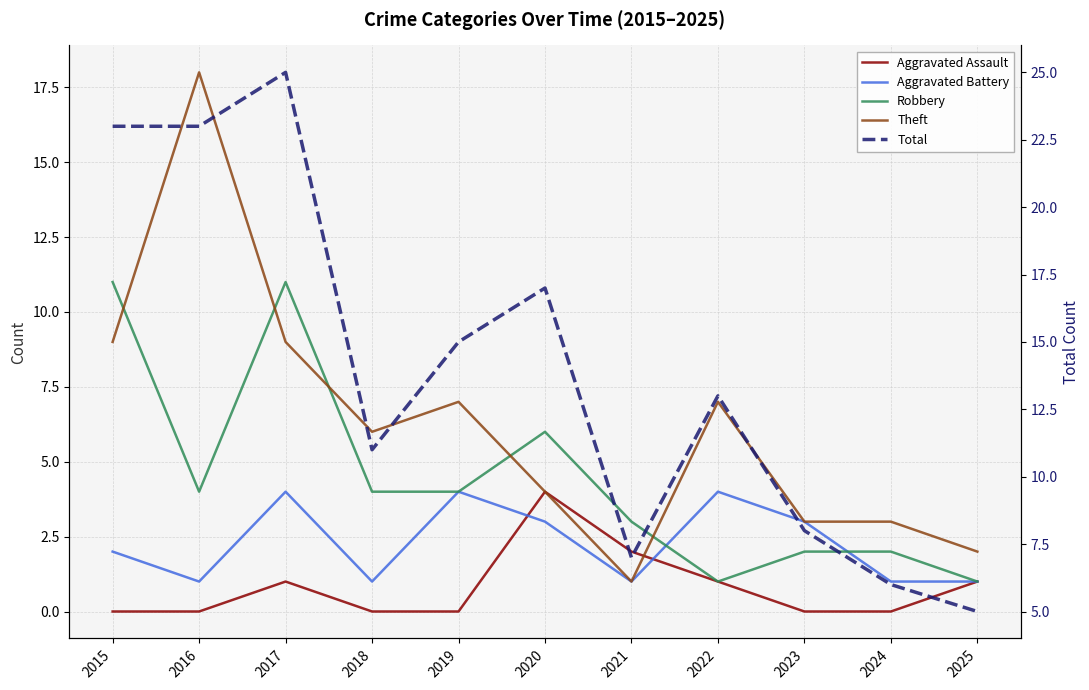

Which has a higher value, 2023 or 2018?

2023